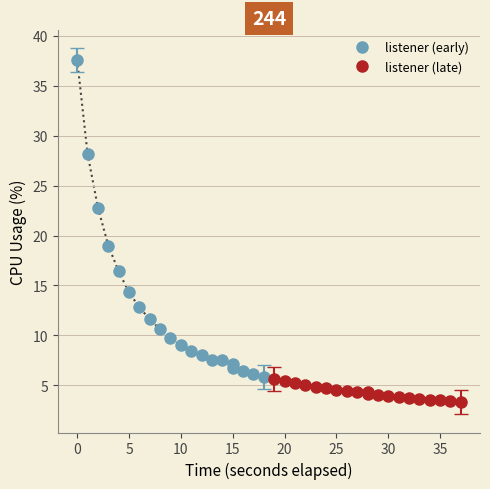

True or false: listener (late) and listener (early) cross at least once.

False